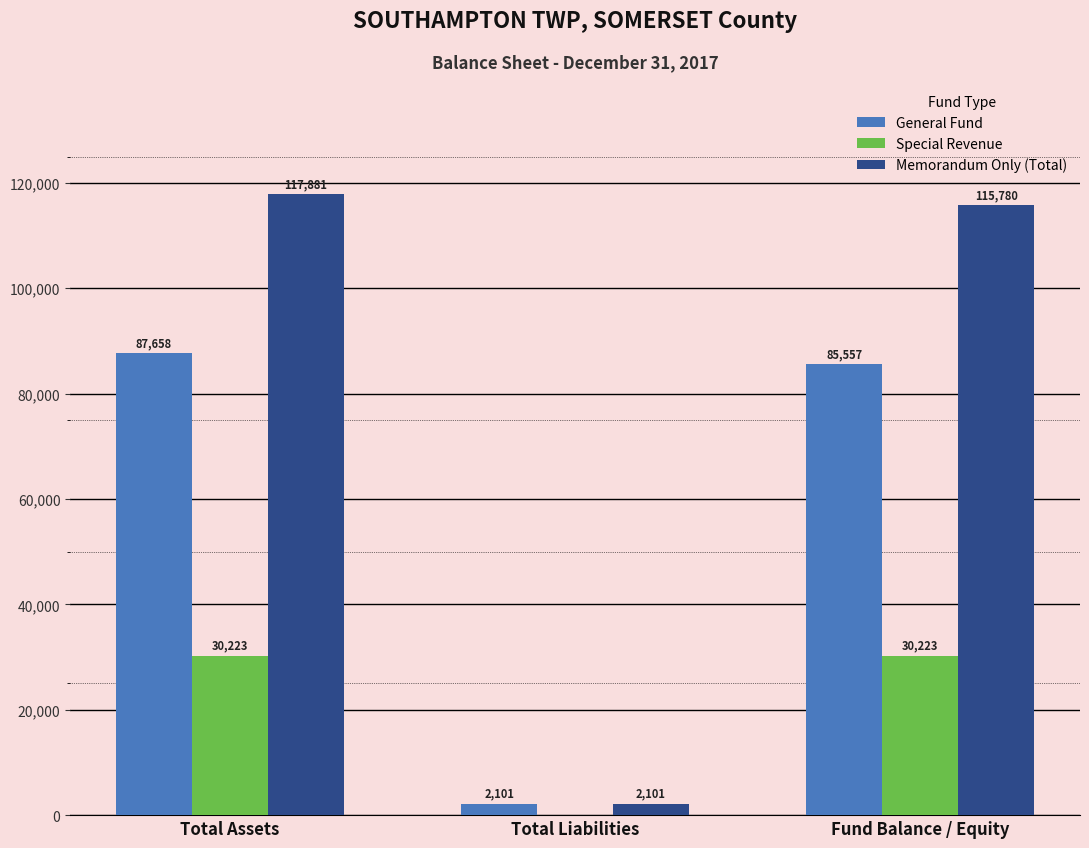

Which category has the highest value across all series?

Total Assets